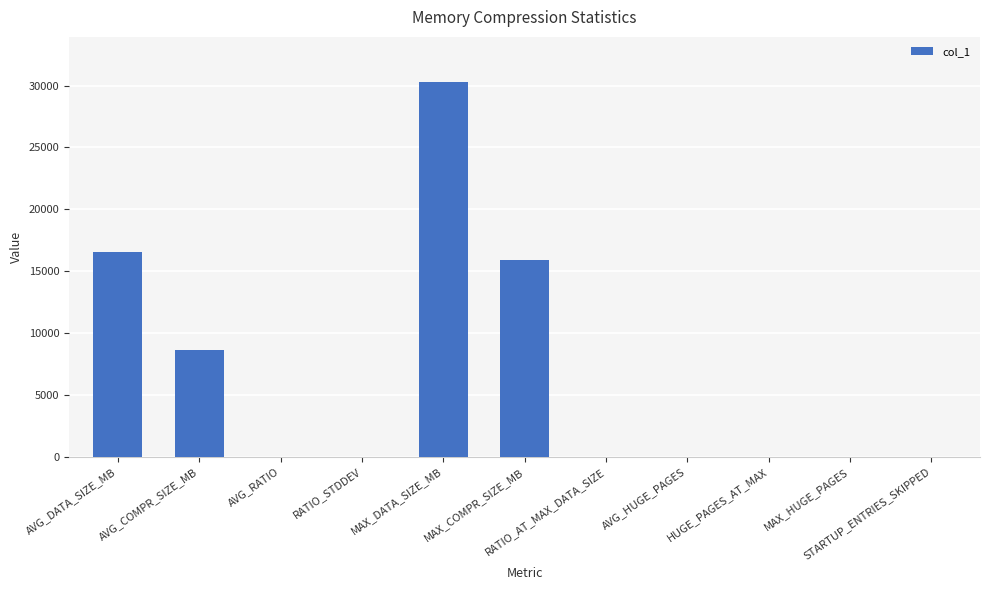

What is the approximate value at MAX_DATA_SIZE_MB?

30298.7